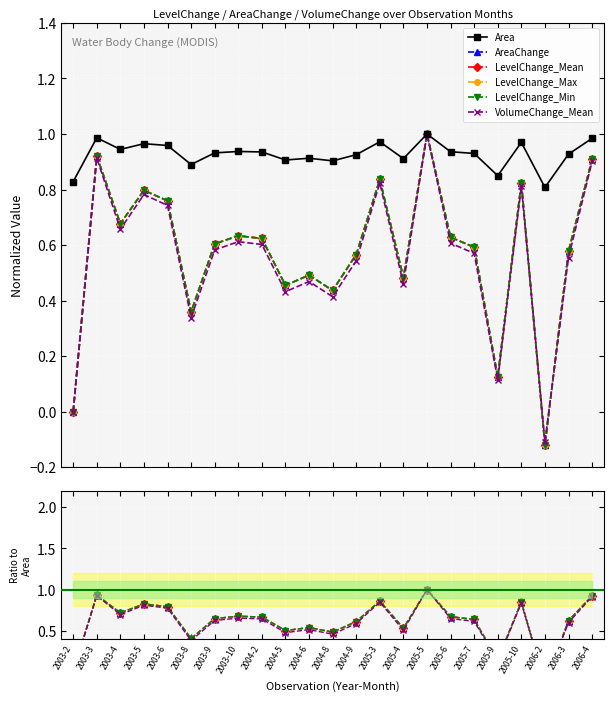

What is the difference between the maximum and minimum values in the AreaChange series?

1.1